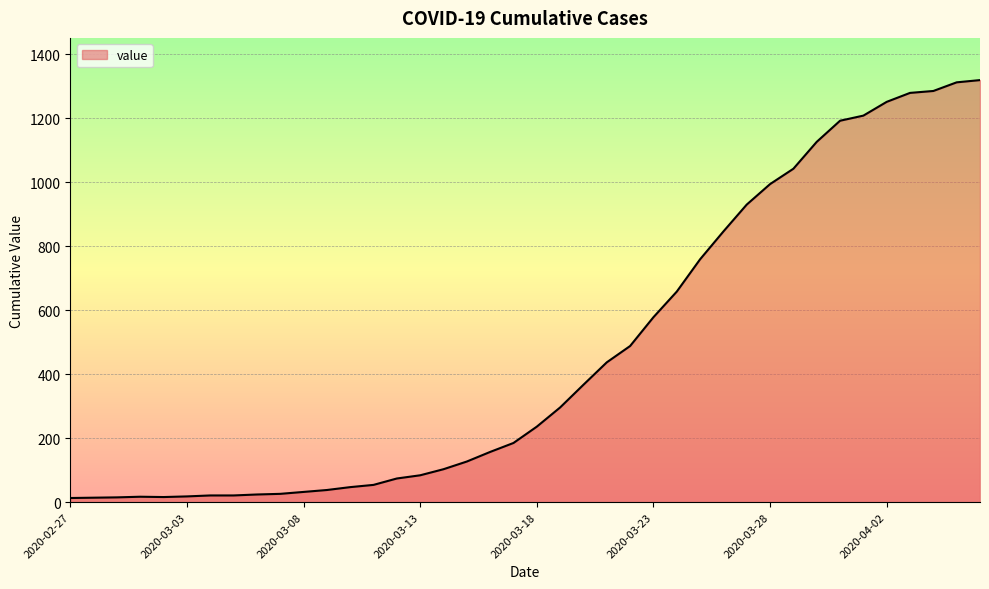

What is the smallest value displayed?

13